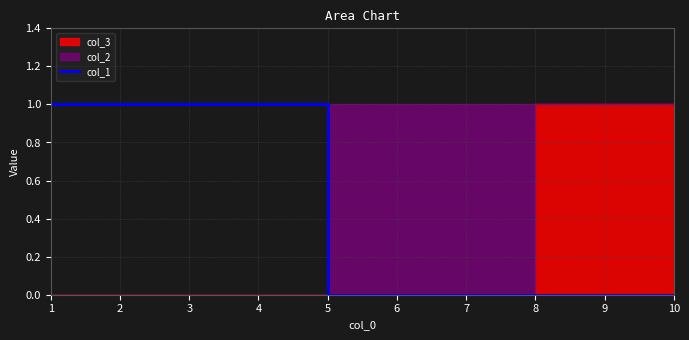

What is the difference between the second highest and minimum values?

1